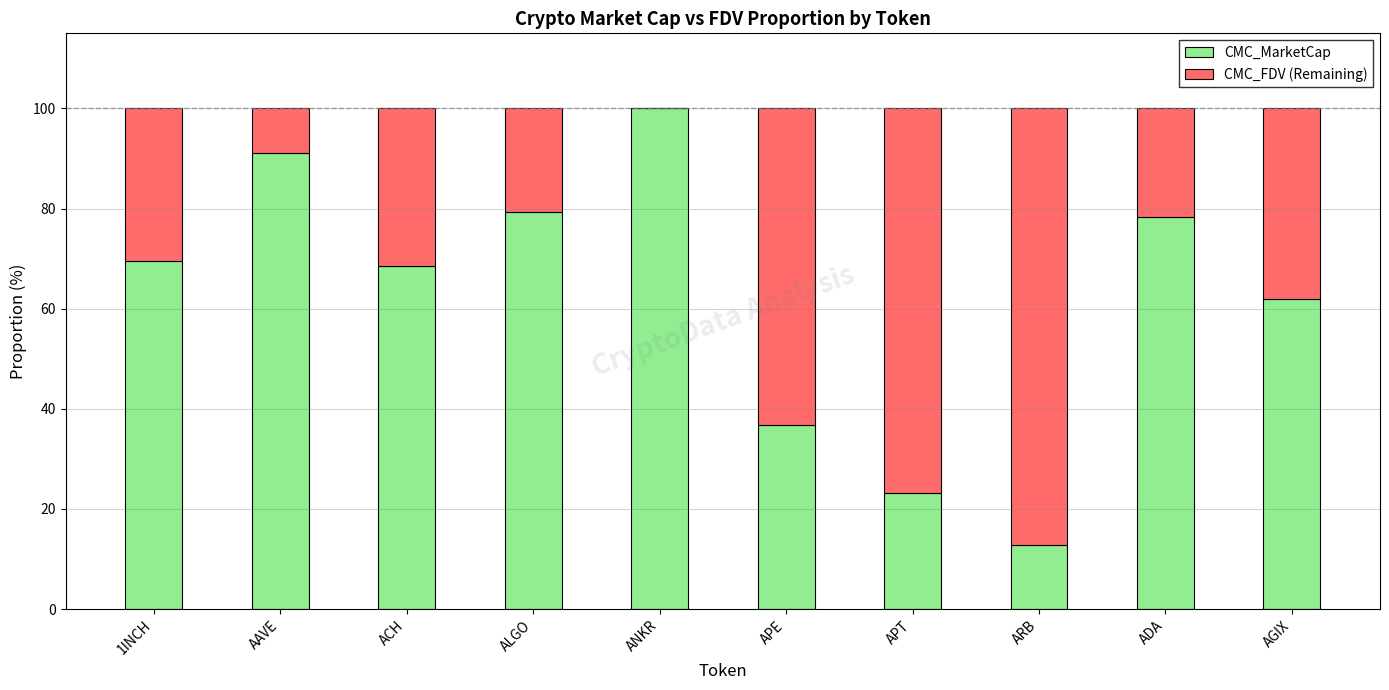

Where is CMC_MarketCap nearest to the value 56?

AGIX